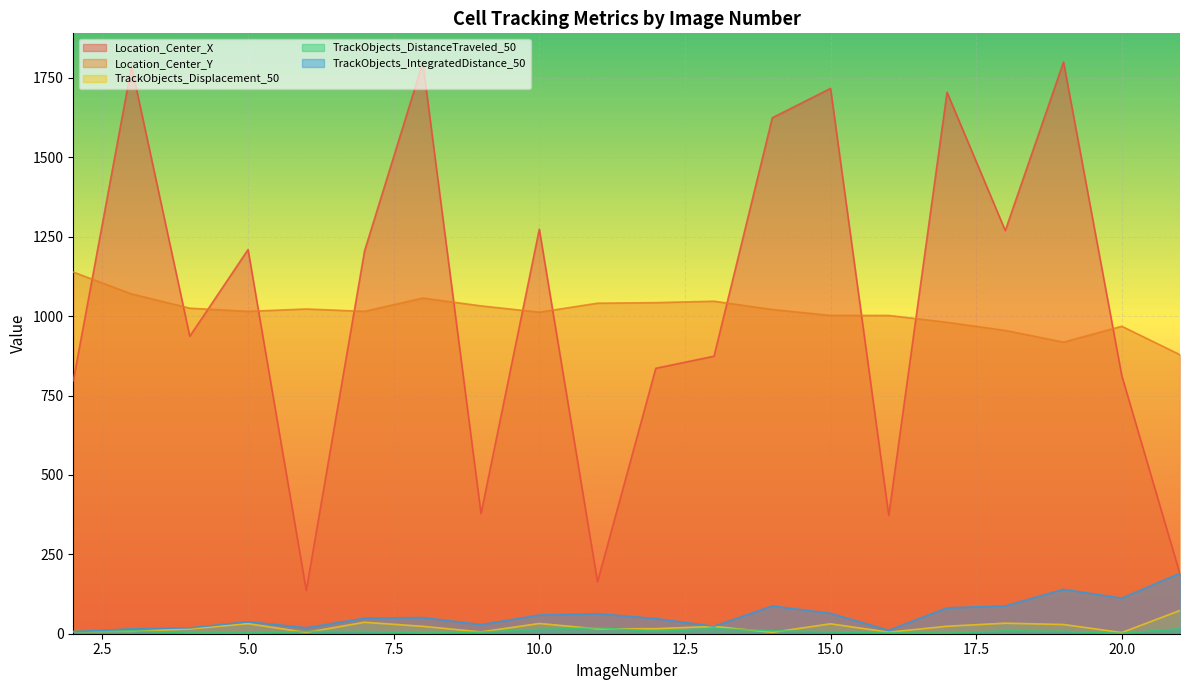

Which series has the largest total across all categories?

Location_Center_X